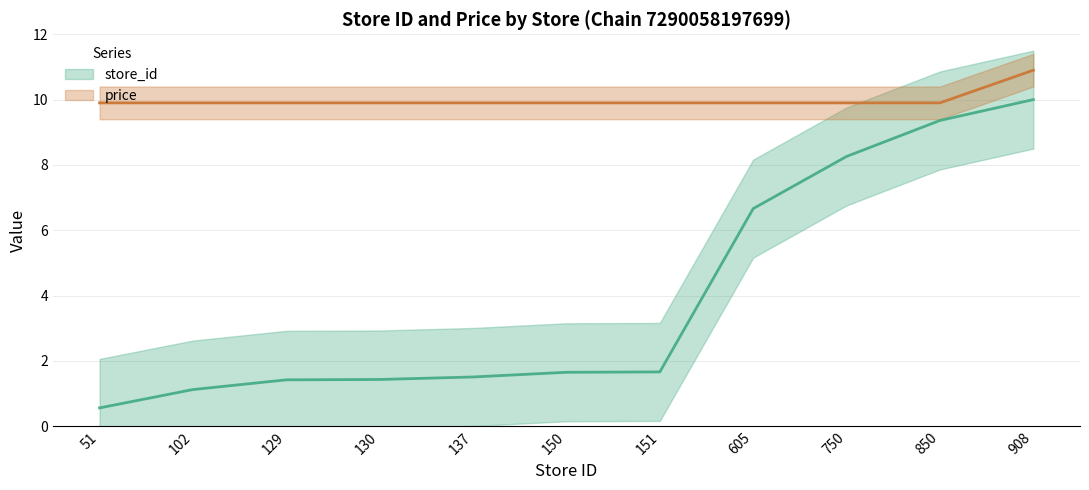

The price series shows 9.9 at 605. True or false?

True